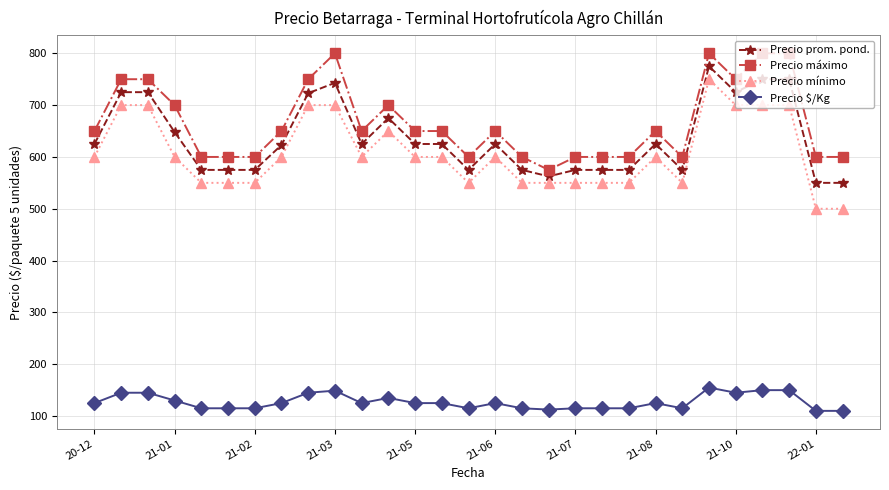

Rank the series by their maximum value, from highest to lowest.

Precio máximo, Precio prom. pond., Precio mínimo, Precio $/Kg